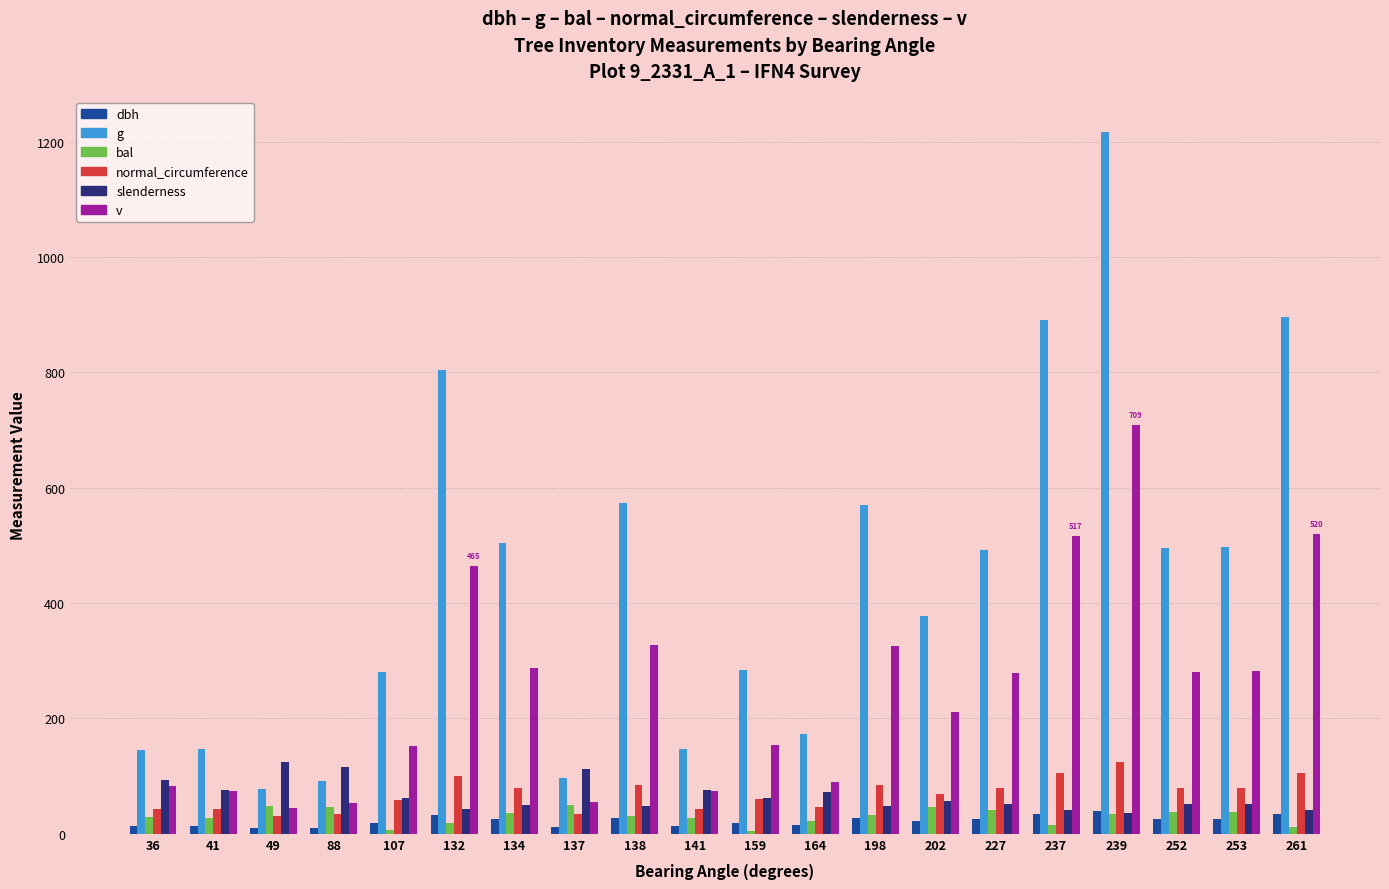

Which series has the widest spread of values?

g